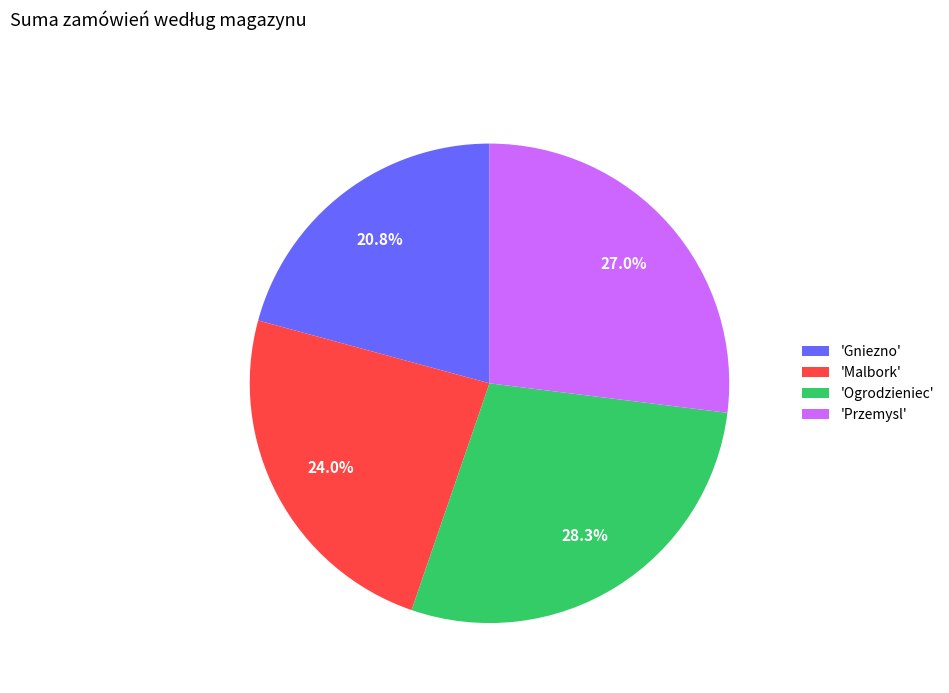

Count the number of slices in the pie.

4